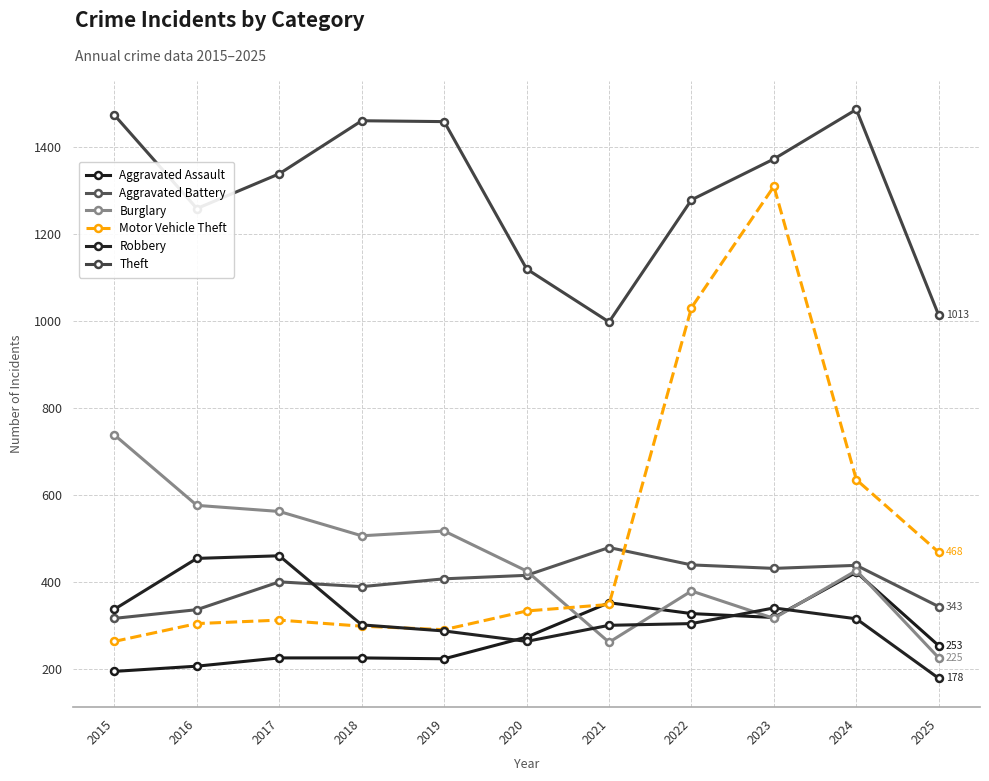

Reading left to right, what are all the values shown in this chart?

Aggravated Assault: 2015=194	2016=206	2017=225	2018=225	2019=223	2020=273	2021=352	2022=327	2023=318	2024=422	2025=253
Aggravated Battery: 2015=316	2016=336	2017=400	2018=389	2019=407	2020=415	2021=479	2022=439	2023=431	2024=438	2025=343
Burglary: 2015=738	2016=576	2017=562	2018=506	2019=517	2020=425	2021=261	2022=379	2023=316	2024=426	2025=225
Motor Vehicle Theft: 2015=263	2016=304	2017=312	2018=298	2019=290	2020=333	2021=348	2022=1031	2023=1310	2024=635	2025=468
Robbery: 2015=337	2016=454	2017=460	2018=301	2019=287	2020=263	2021=300	2022=304	2023=340	2024=315	2025=178
Theft: 2015=1474	2016=1259	2017=1339	2018=1461	2019=1459	2020=1120	2021=998	2022=1279	2023=1373	2024=1487	2025=1013